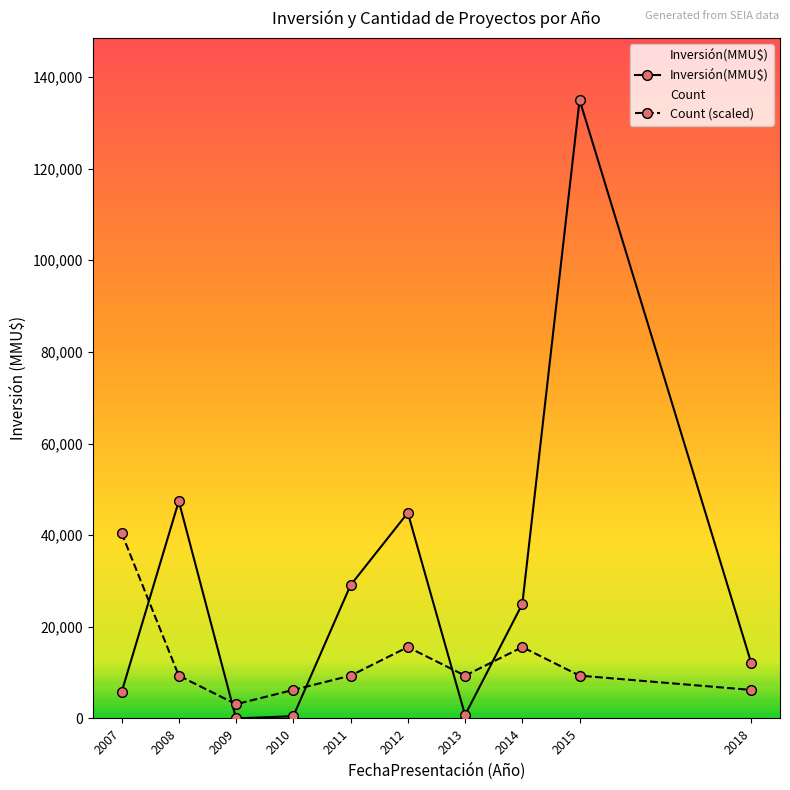

What is the difference between the maximum and minimum values in the Count (scaled) series?

37384.6